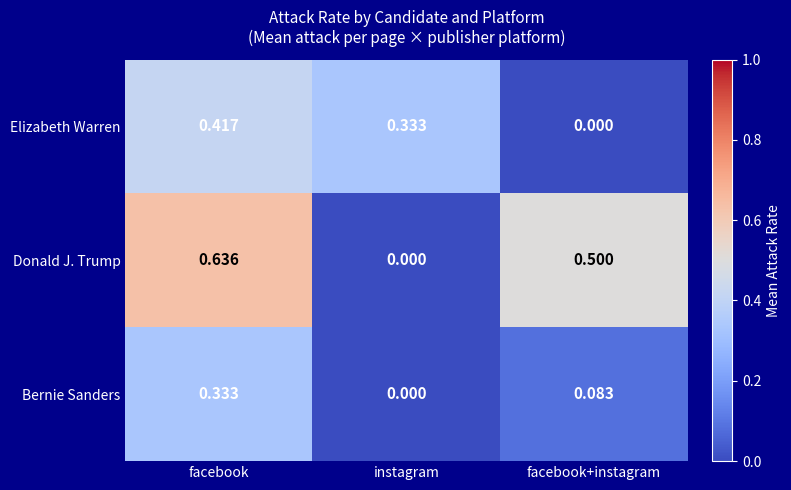

At which category is the sum across all series the highest?

facebook